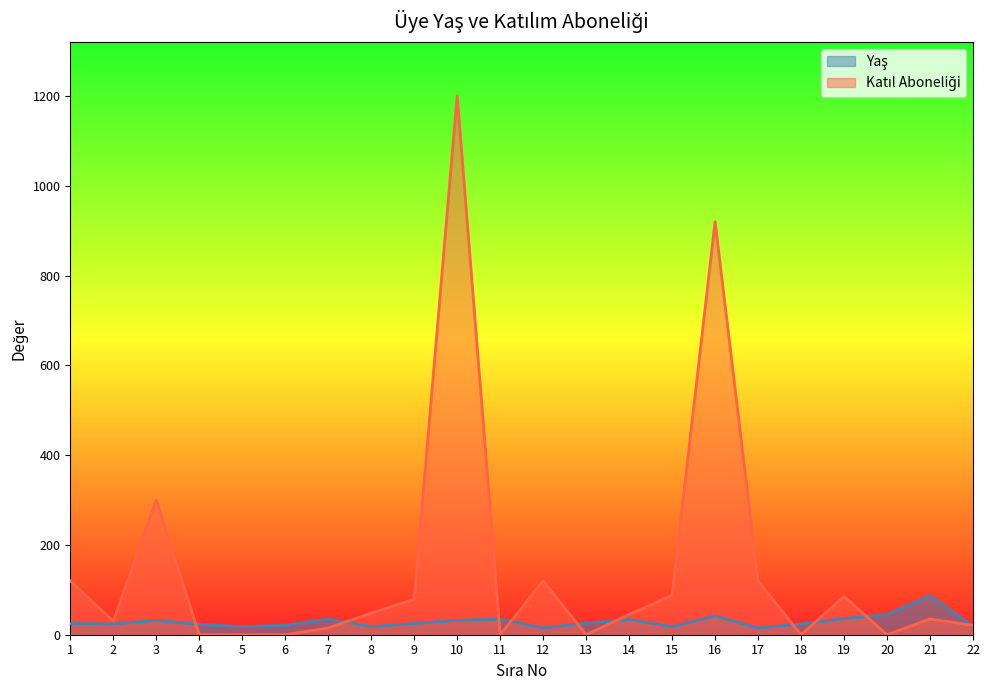

How many lines are shown in the chart?

2